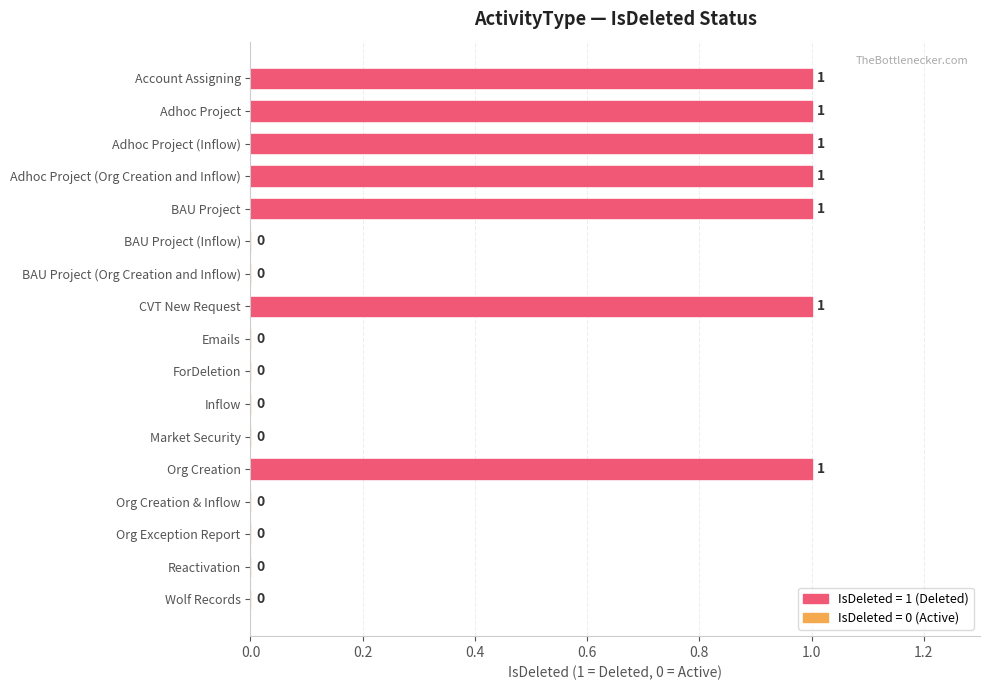

Is it true that the value at CVT New Request is 1?

True